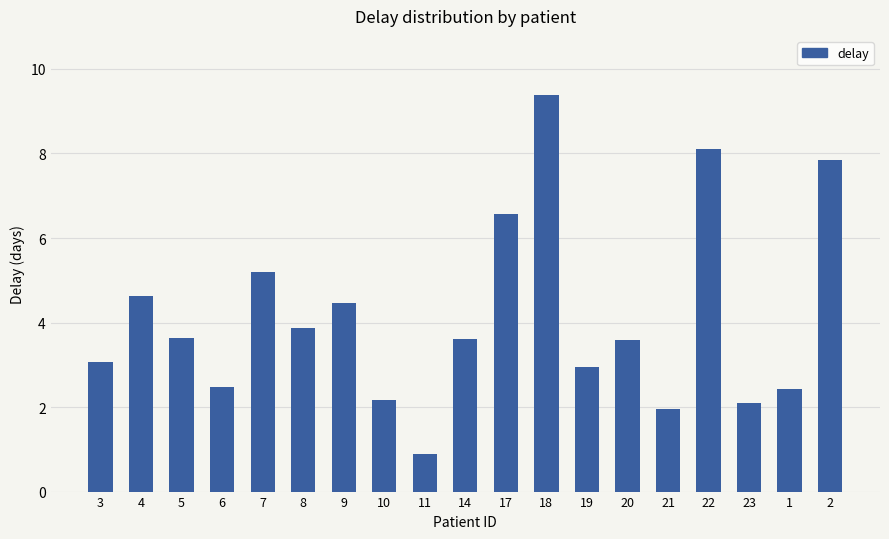

What is the sum of all values?

78.8